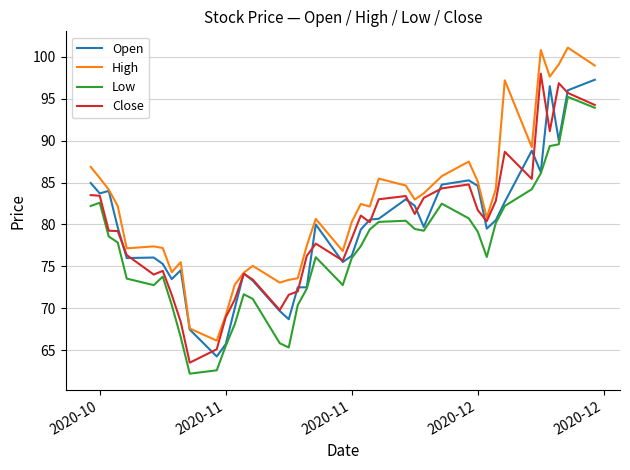

What is the highest value of the Open series?

97.3